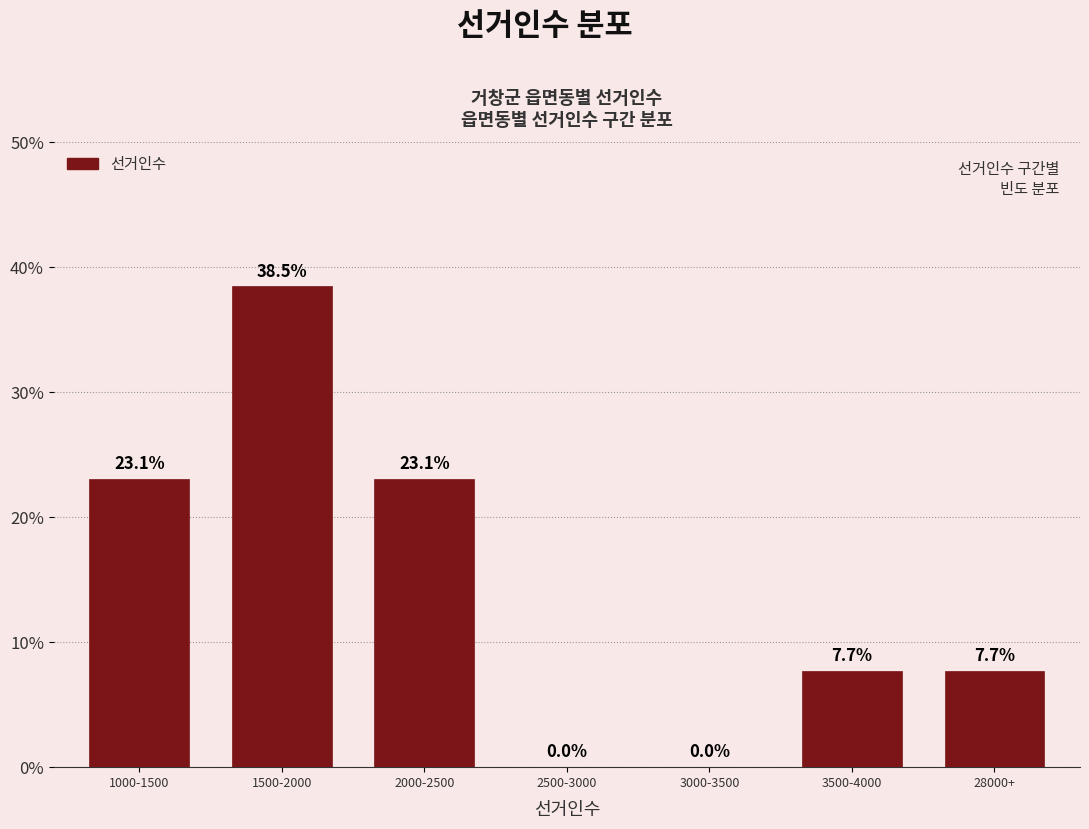

Reading left to right, list all the values displayed in this chart.

1000-1500=23.1	1500-2000=38.5	2000-2500=23.1	2500-3000=0.0	3000-3500=0.0	3500-4000=7.7	28000+=7.7